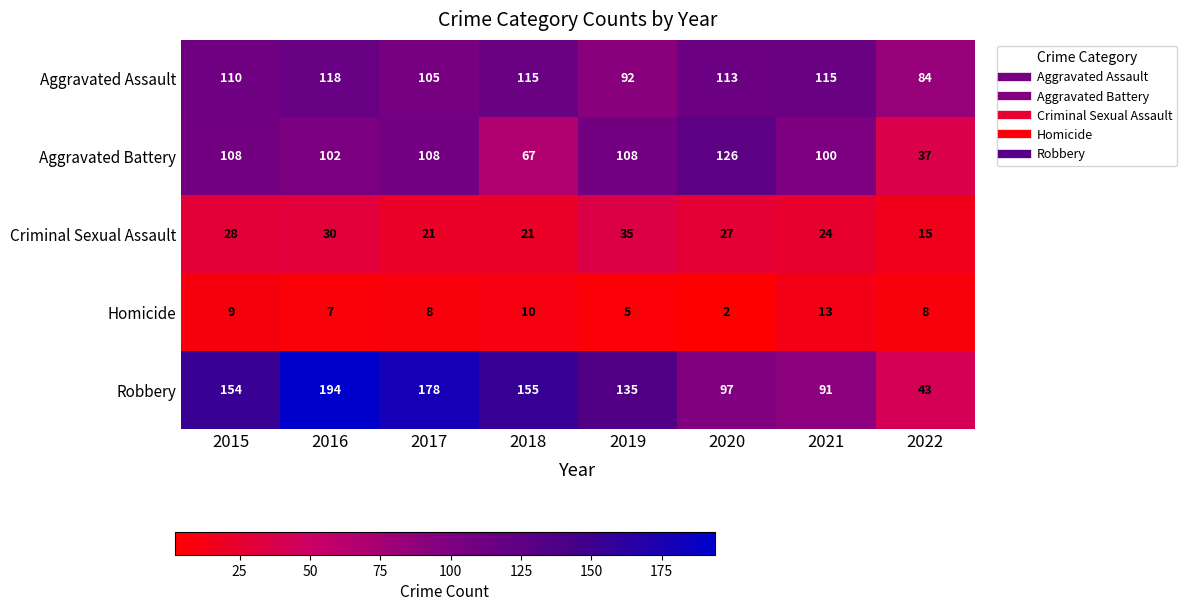

Read the Robbery value at 2016.

194